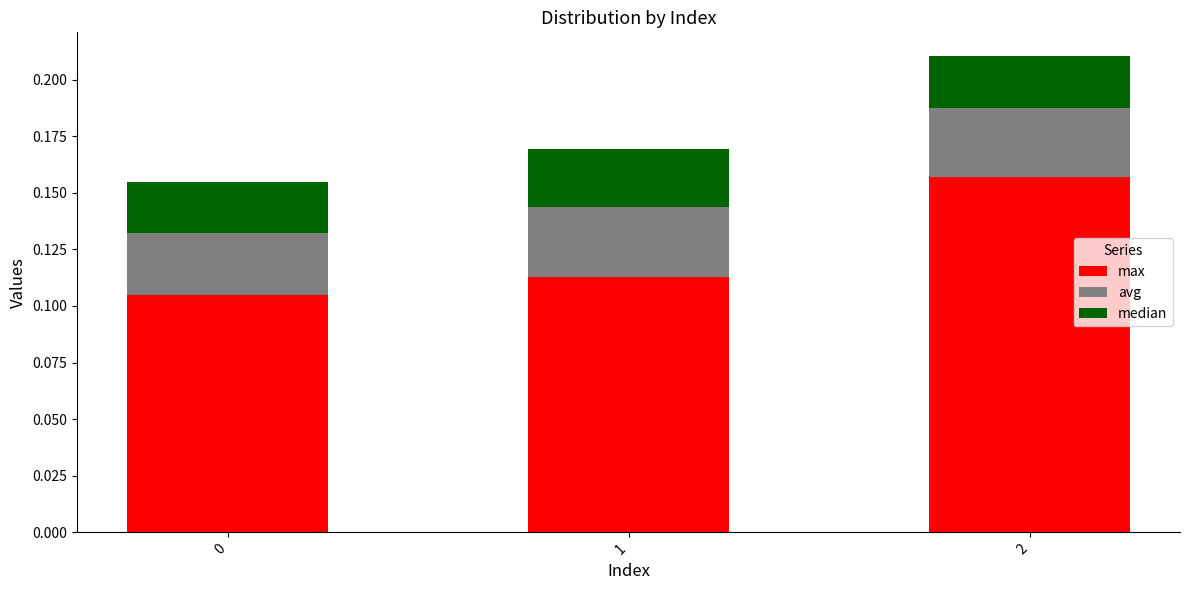

Rank the series by their maximum value, from highest to lowest.

max, avg, median